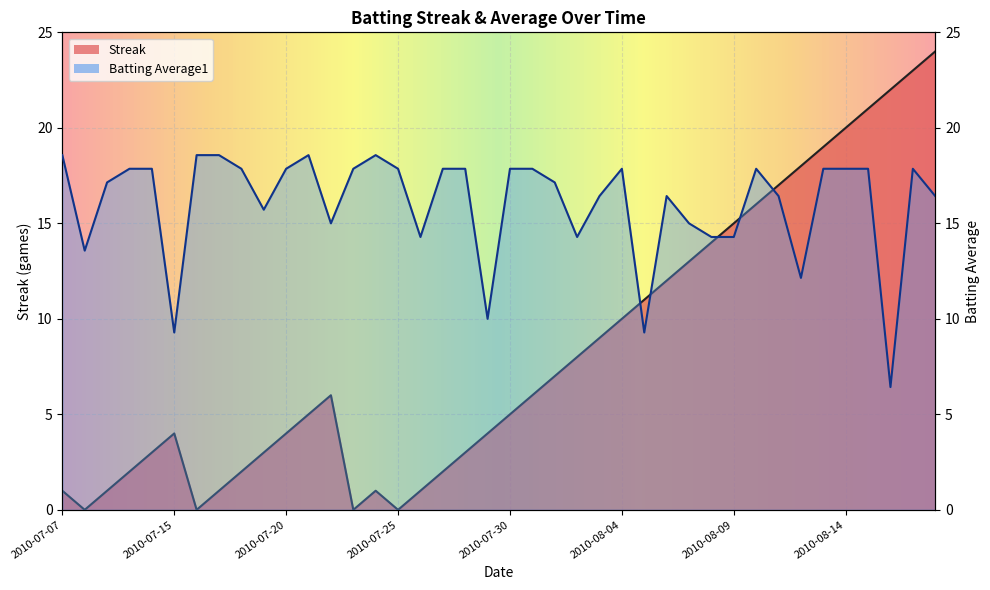

How many values in Streak are above zero?

36